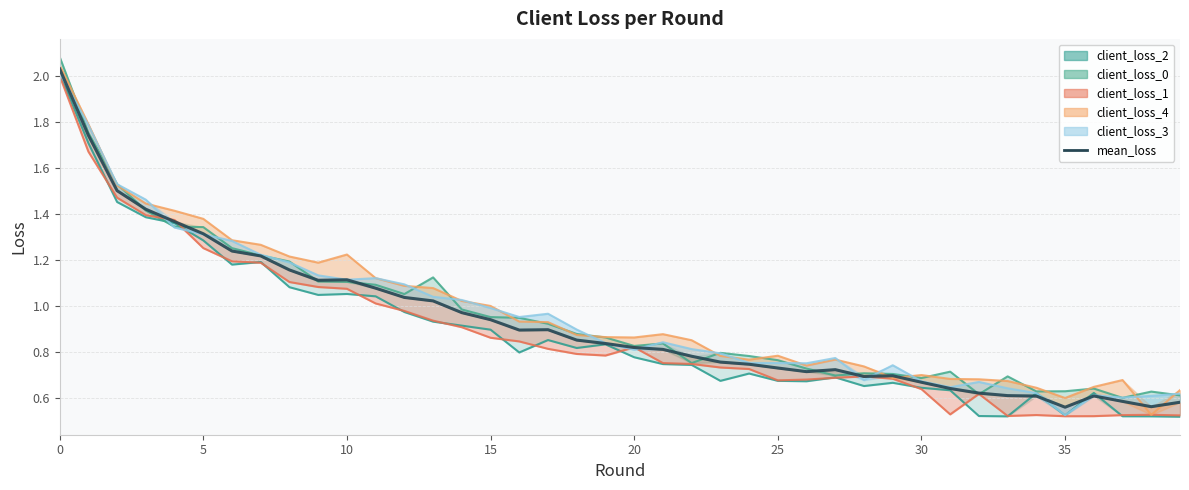

What is the sum of all values?

37.3